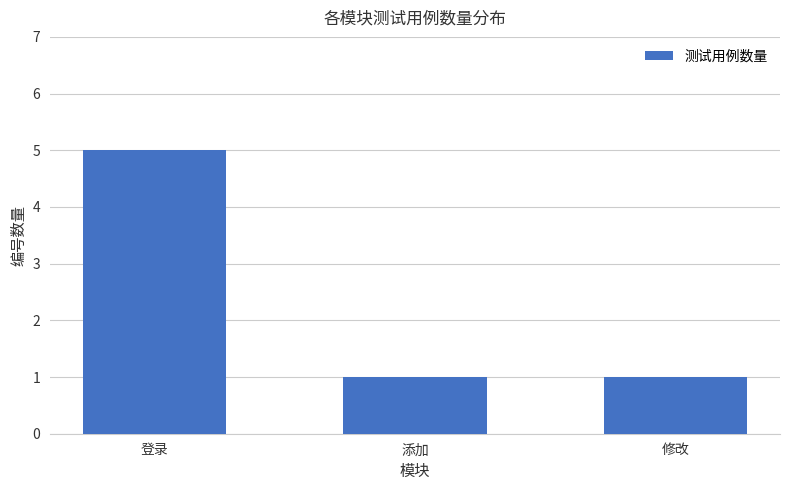

What is the average value?

2